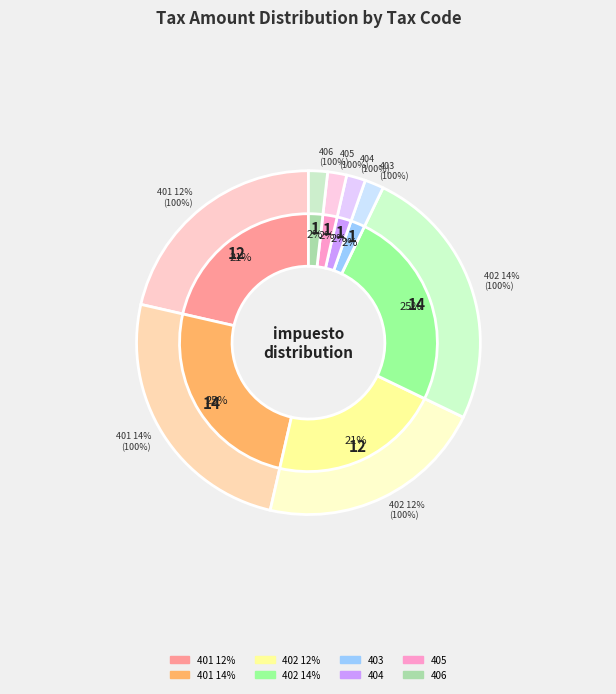

How many slices are in this pie chart?

16